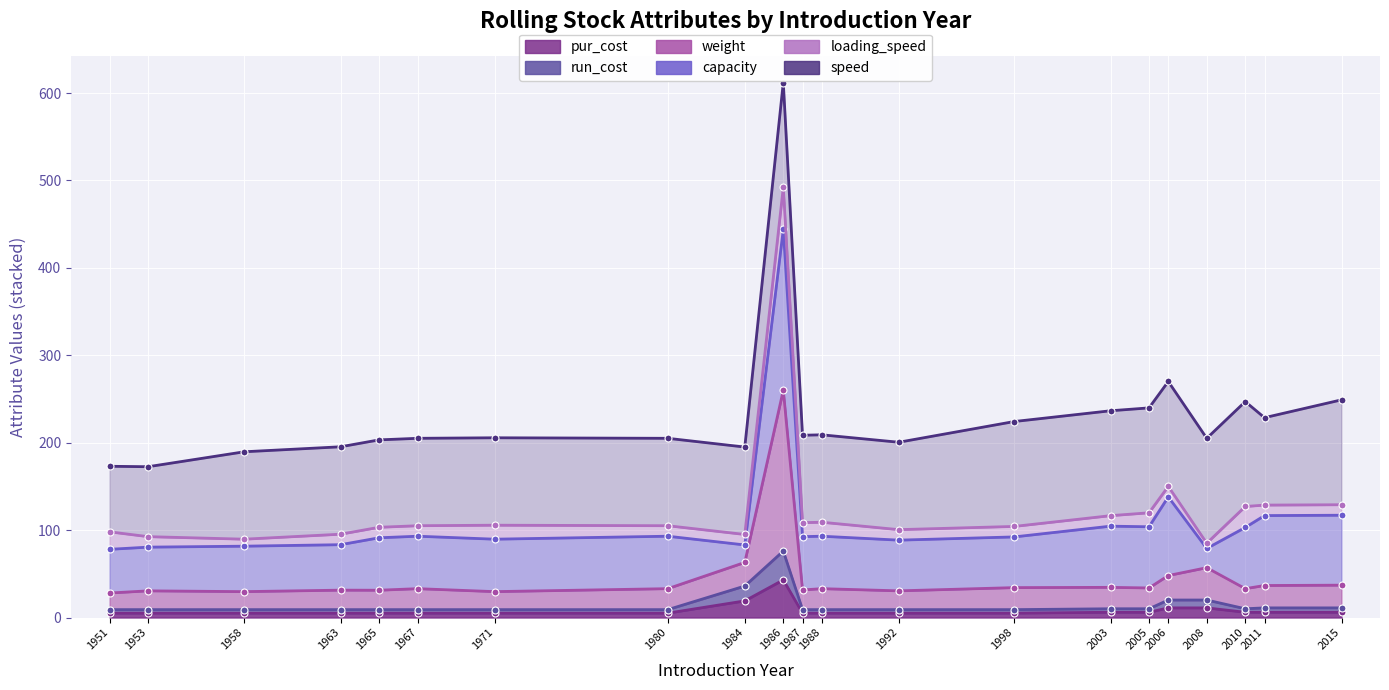

True or false: run_cost has more than 1 points higher than both neighbors.

False